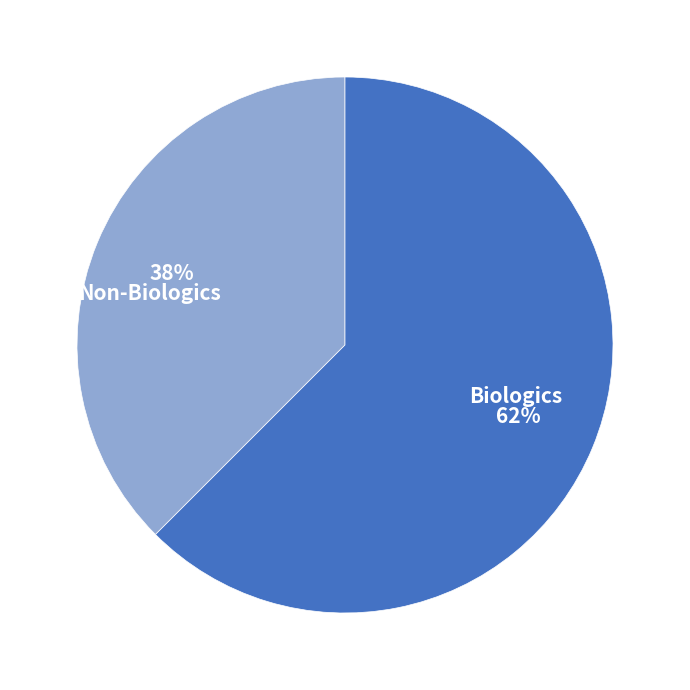

True or false: Non-Biologics accounts for 32% of the total.

False